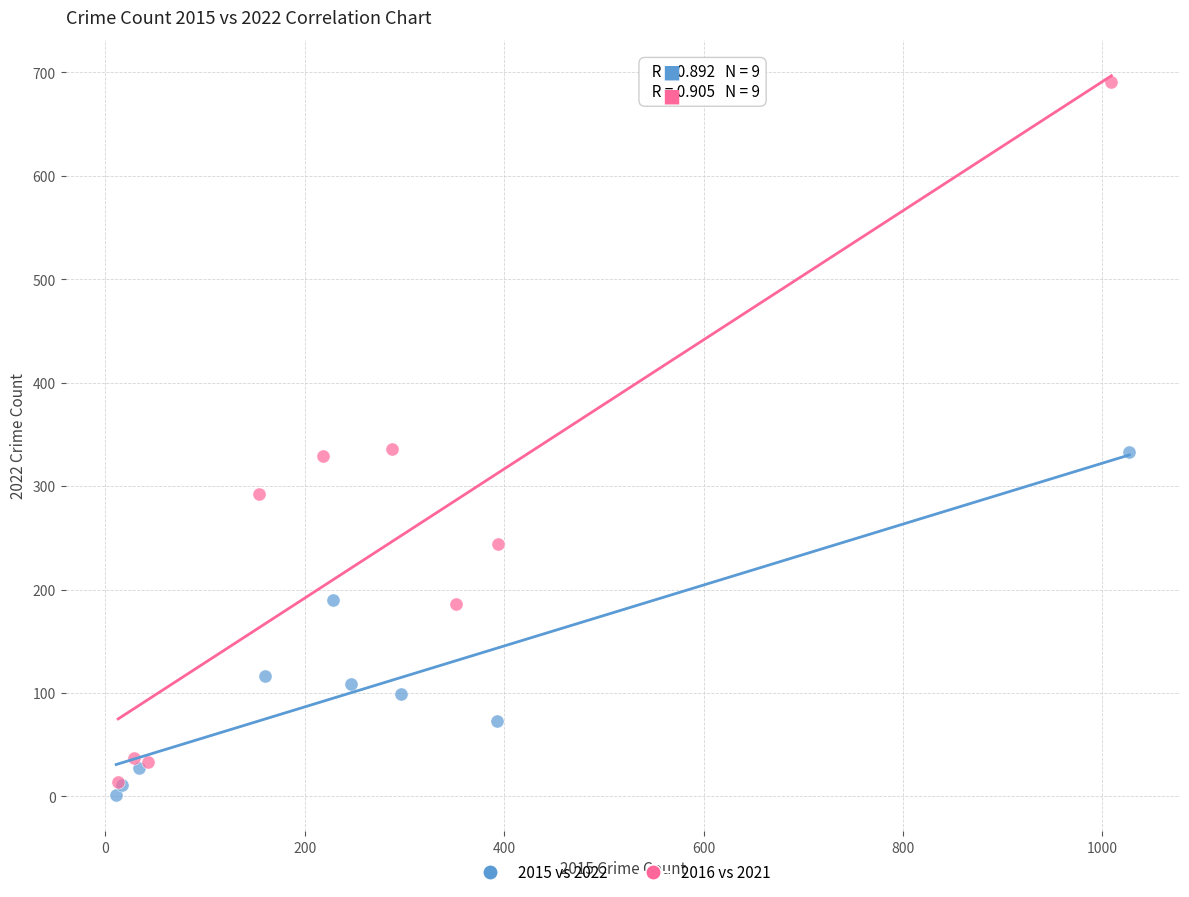

Which series has the widest spread of Y values?

2016 vs 2021